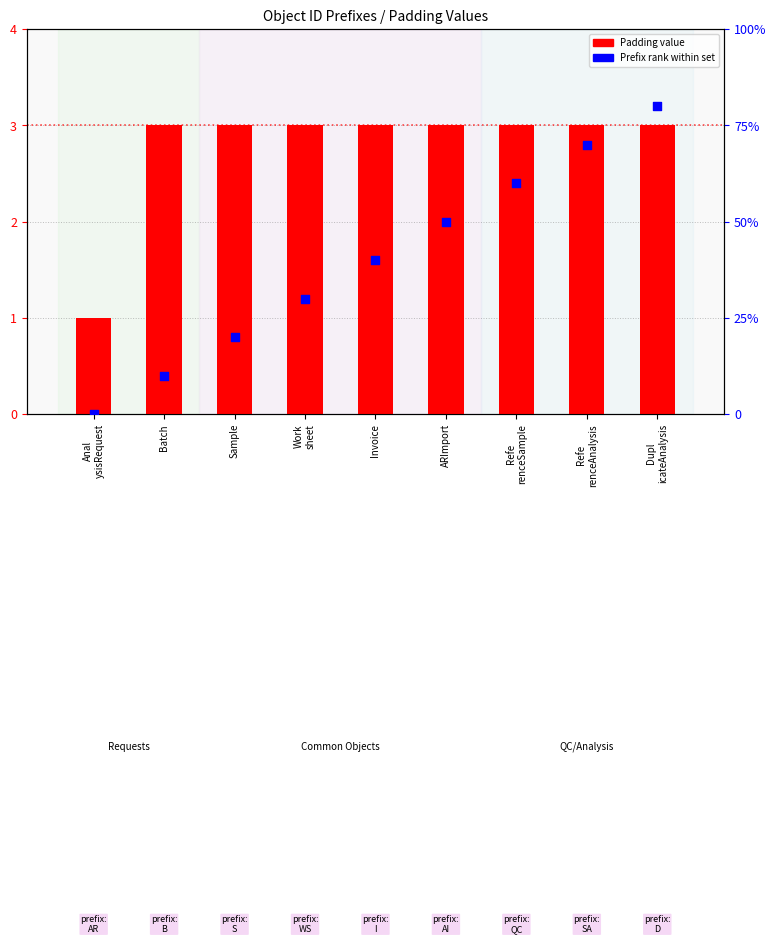

What is the total value across all series at Sample?

23